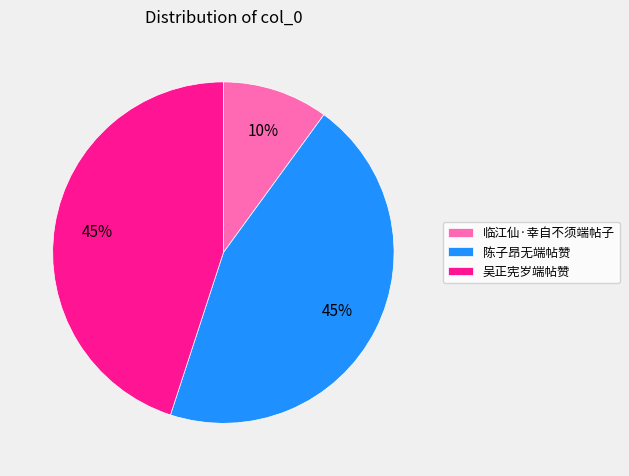

Does 临江仙·幸自不须端帖子 represent more than half of the total?

No